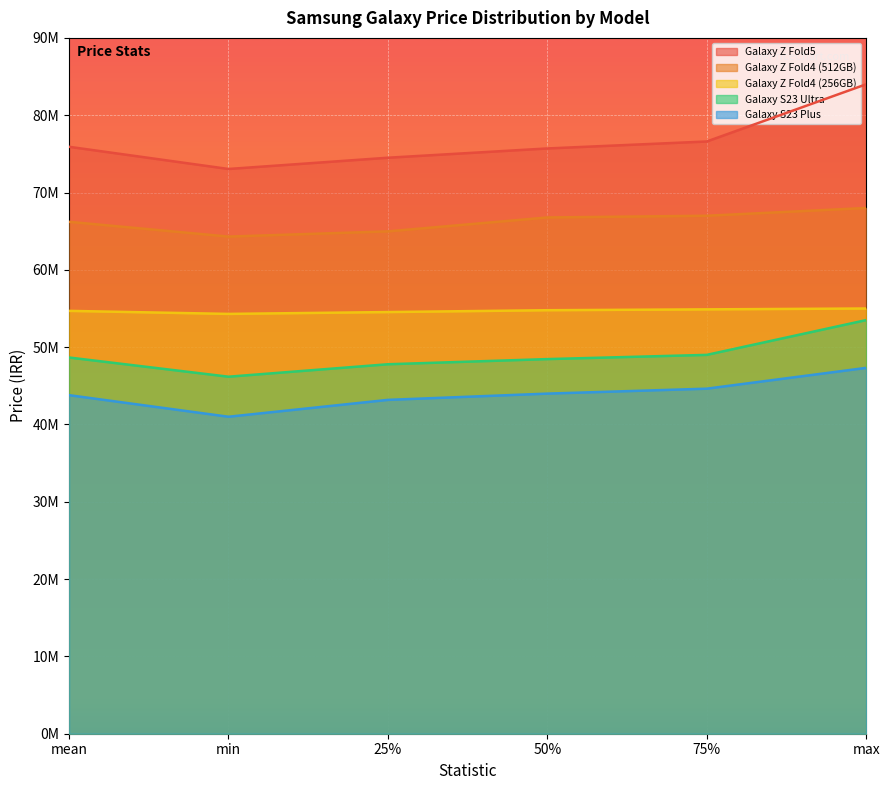

Is it true that Galaxy Z Fold5 (mean) equals 105248387 at 50%?

False